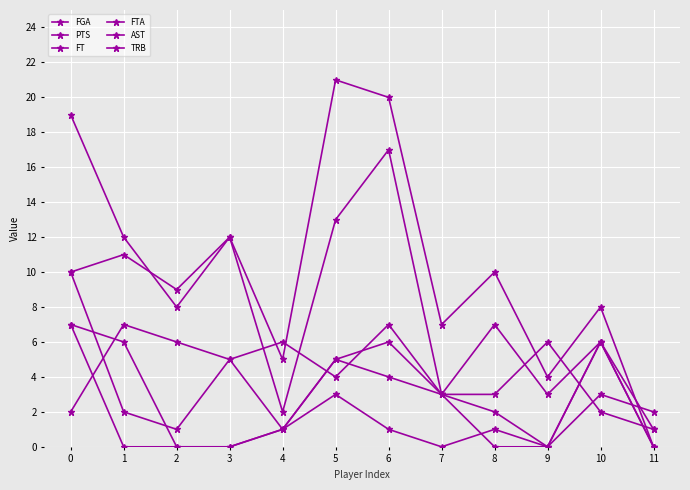

Does the chart display data point markers on the line(s)?

Yes